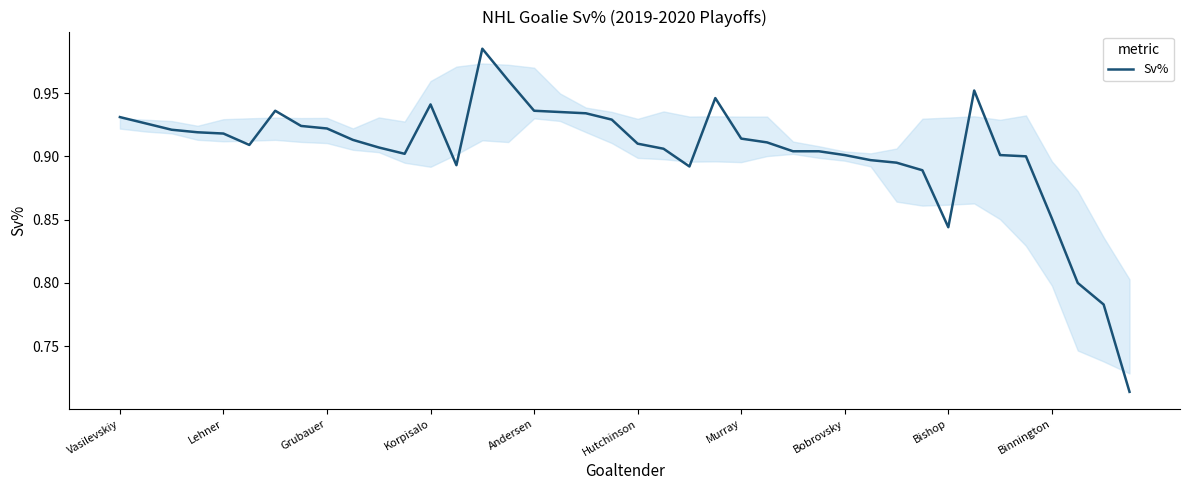

What is the difference between the maximum and minimum values?

0.3